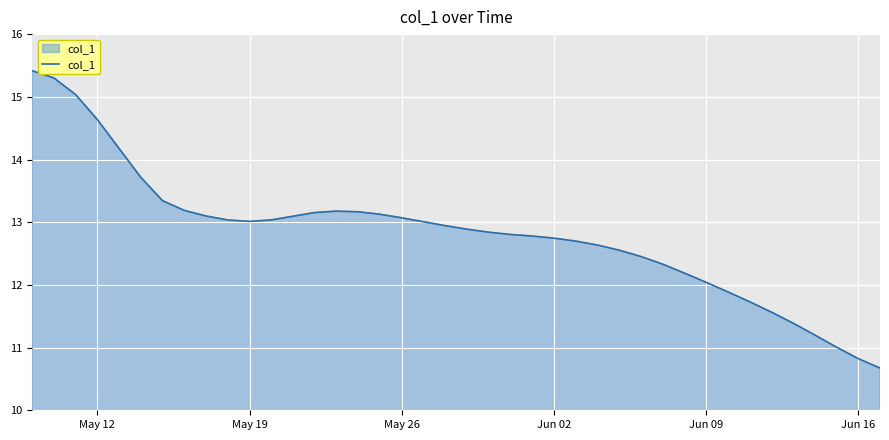

Reading left to right, what are all the values shown in this chart?

15.4	15.3	15.0	14.6	14.2	13.7	13.3	13.2	13.1	13.0	13.0	13.0	13.1	13.2	13.2	13.2	13.1	13.1	13.0	12.9	12.9	12.8	12.8	12.8	12.7	12.7	12.6	12.6	12.5	12.3	12.2	12.0	11.9	11.7	11.6	11.4	11.2	11.0	10.8	10.7